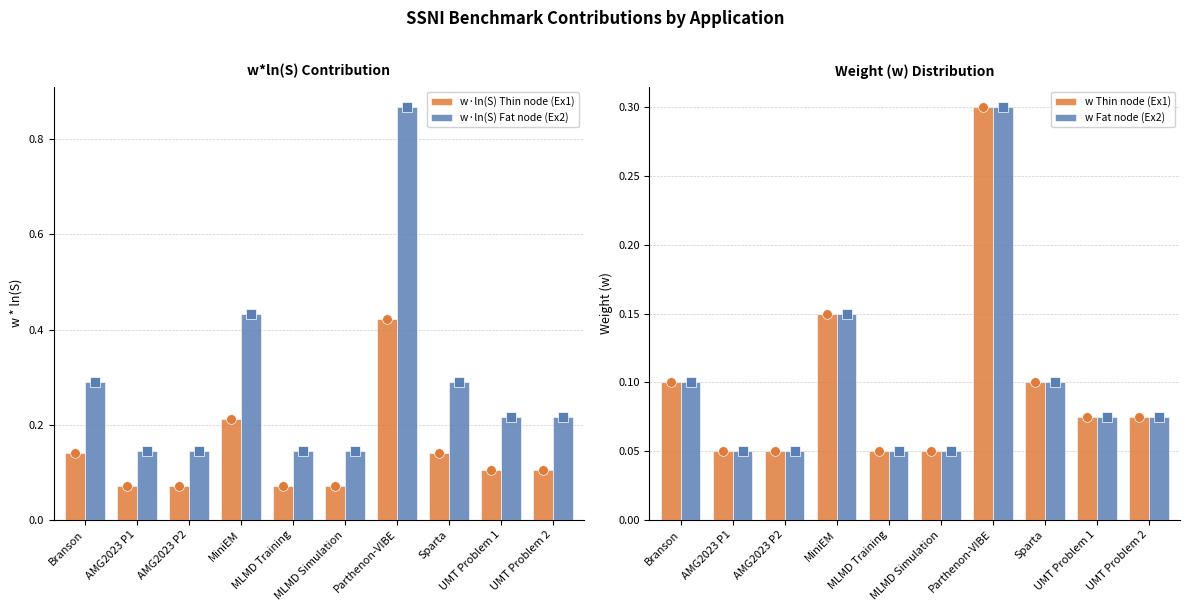

At which label does w·ln(S) Fat node (Ex2) reach its peak?

Parthenon-VIBE